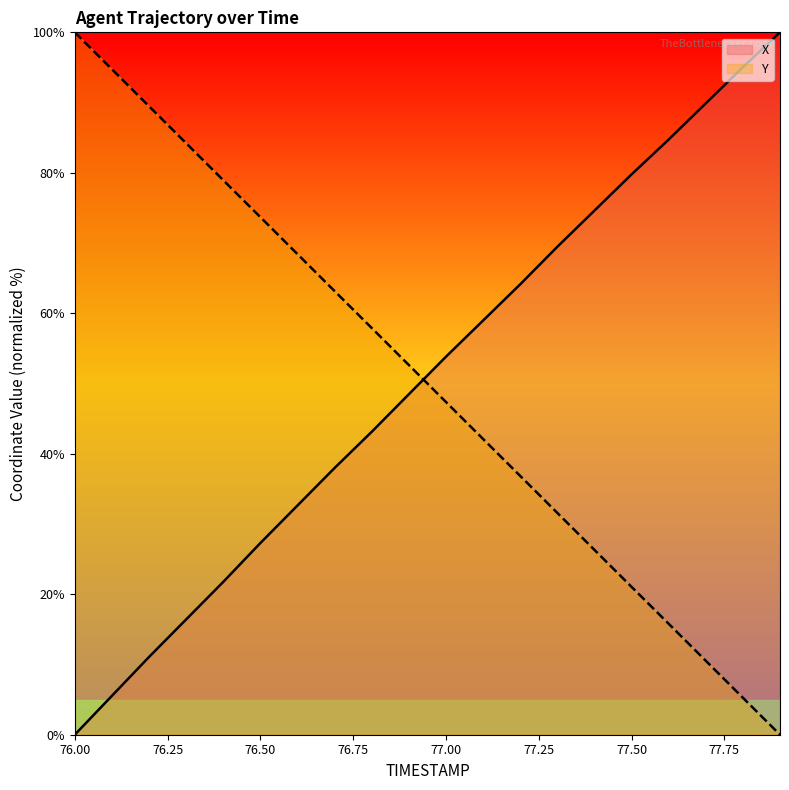

The X series shows 31.1 at 76.9. True or false?

False